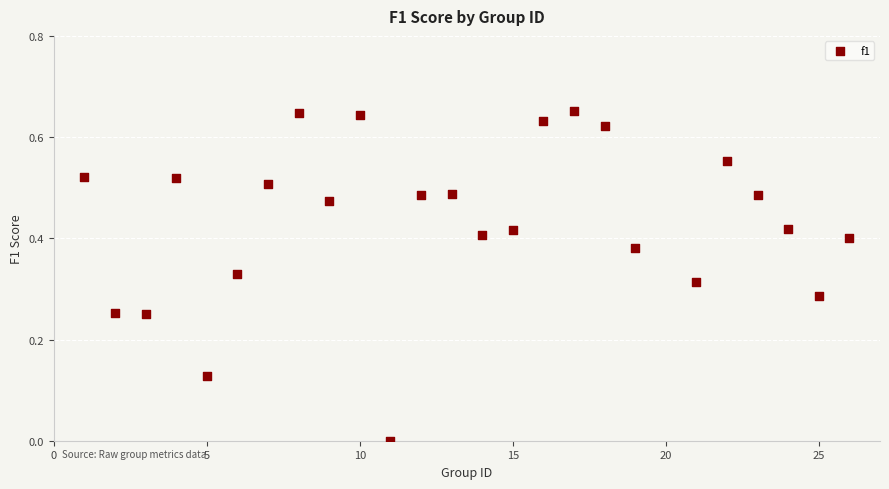

What is the range of X values (max minus min)?

25.0